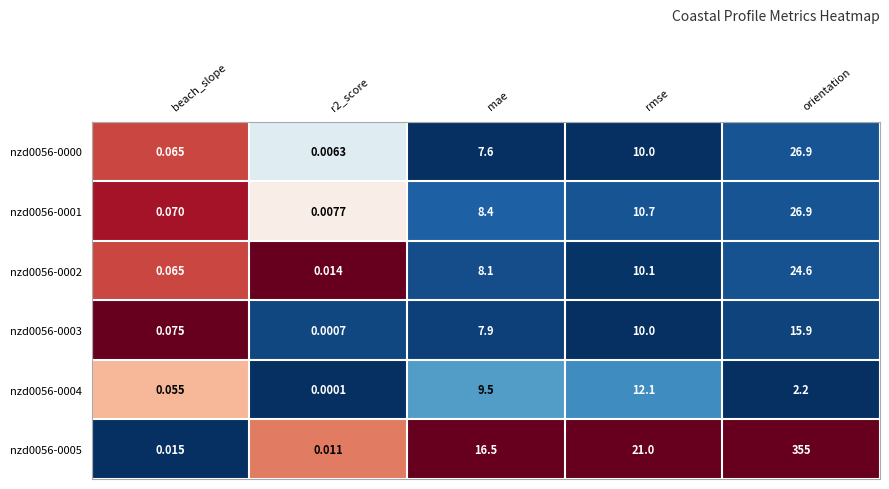

How many categories are shown in the chart?

5